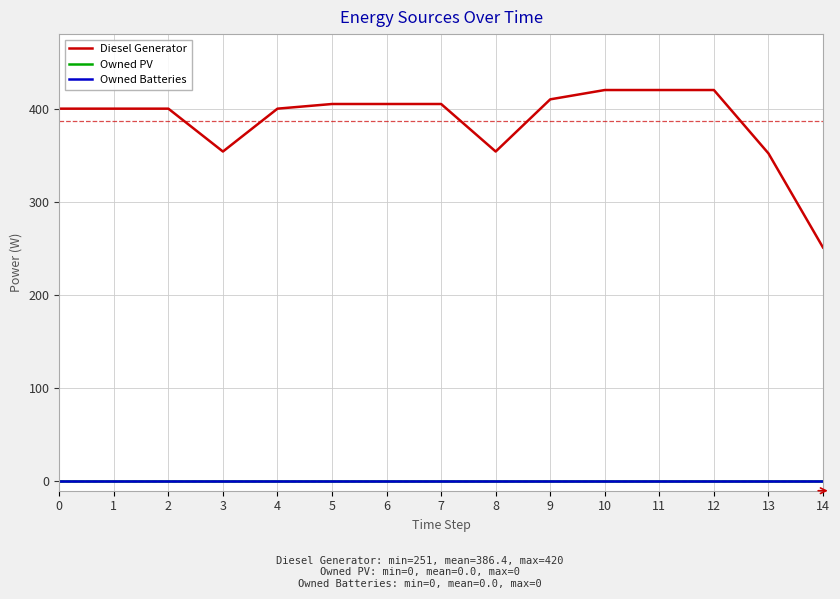

Where is Diesel Generator nearest to the value 335?

13